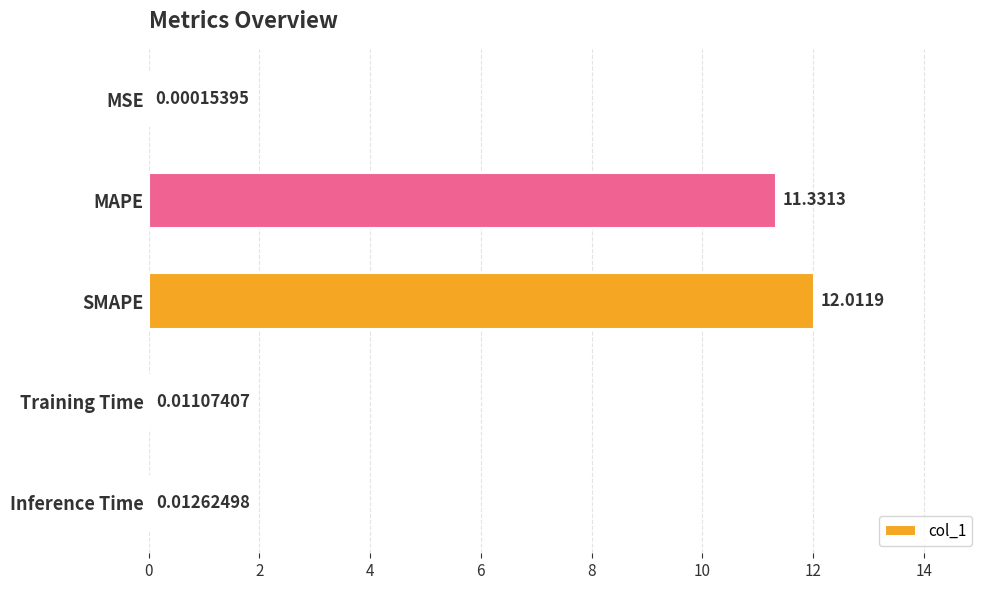

Where is the data nearest to the value 6?

MAPE